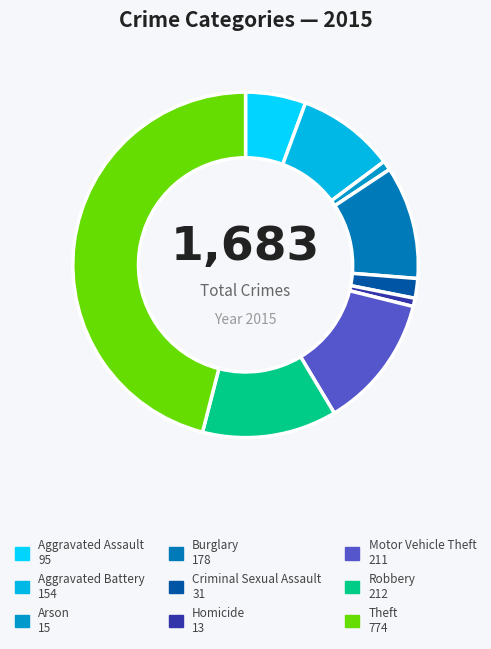

Which category has the smallest portion of the pie?

Homicide